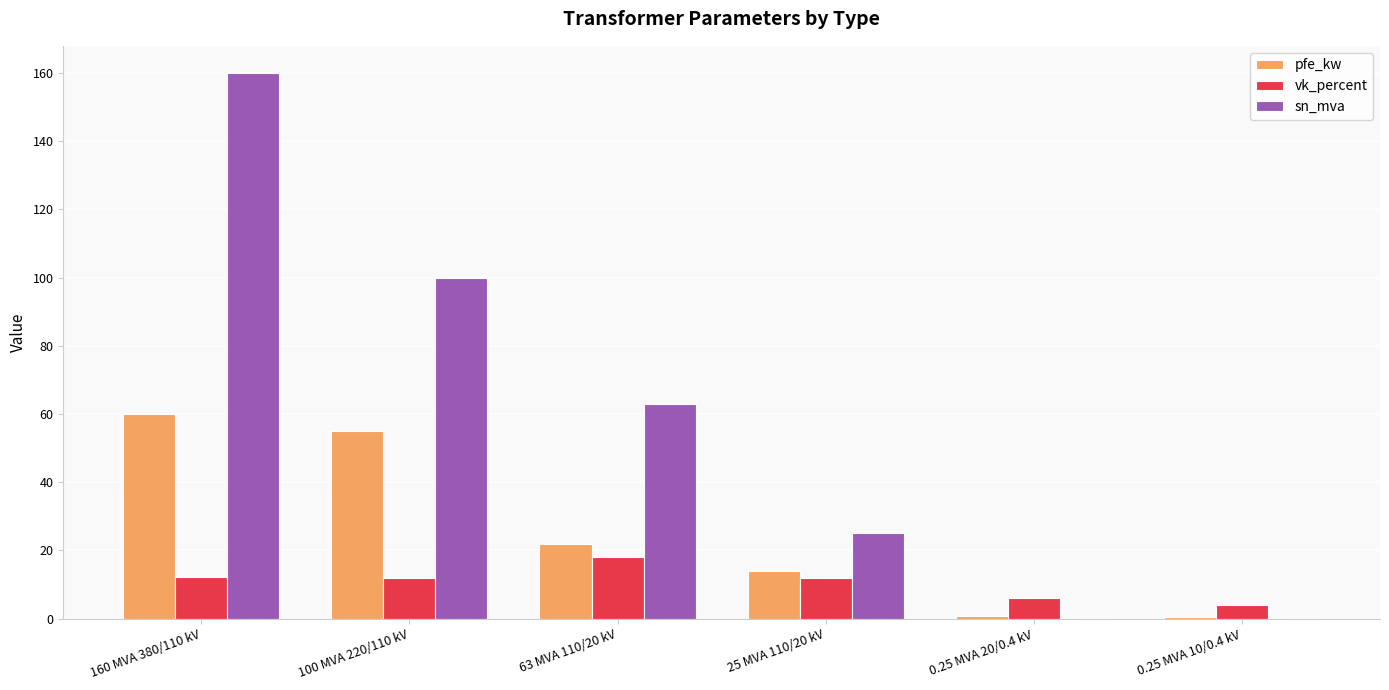

Which series changed the most between 160 MVA 380/110 kV and 100 MVA 220/110 kV?

sn_mva